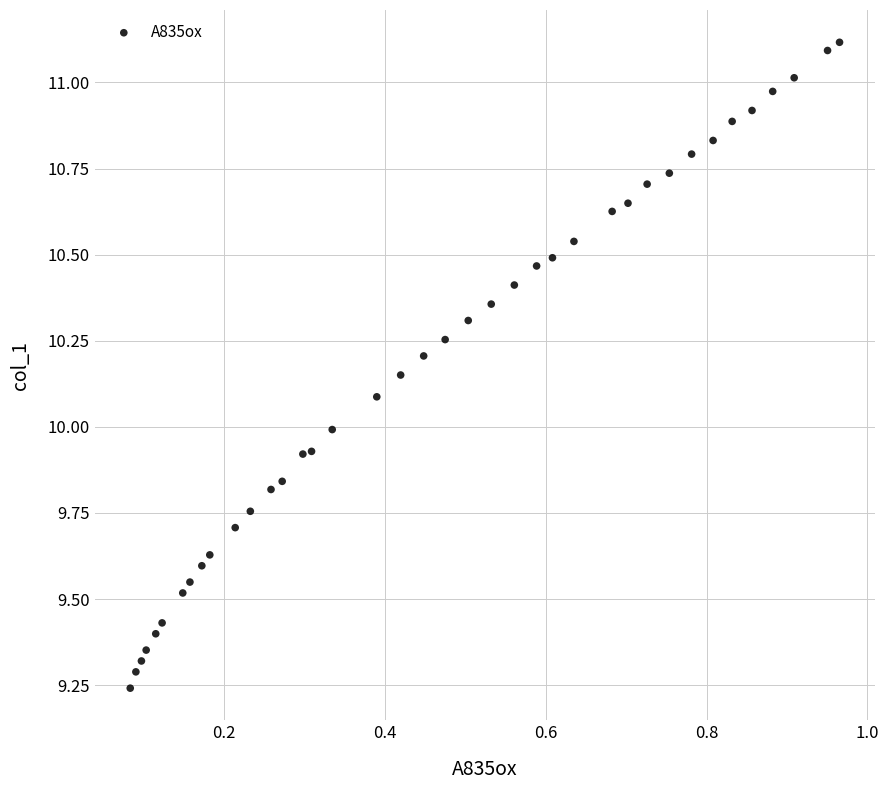

What is the range of X values (max minus min)?

0.9